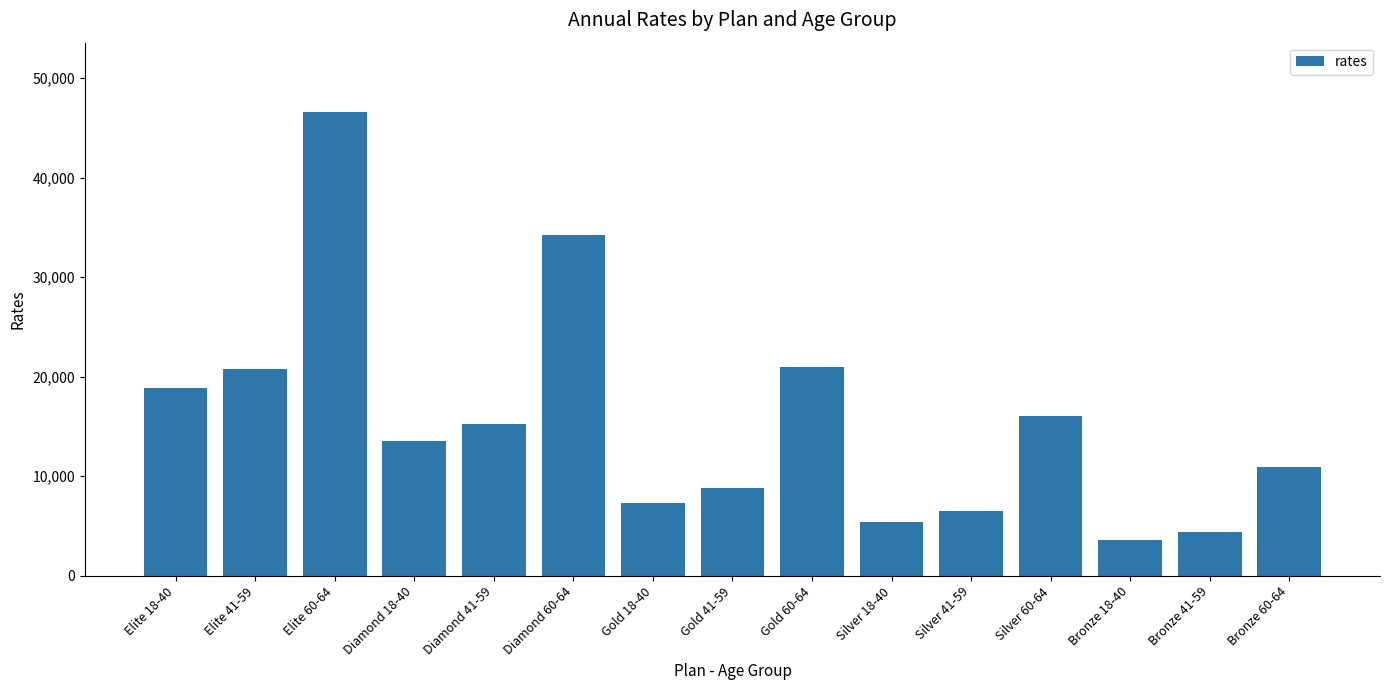

What is the label of the 15th bar from the right?

Elite 18-40